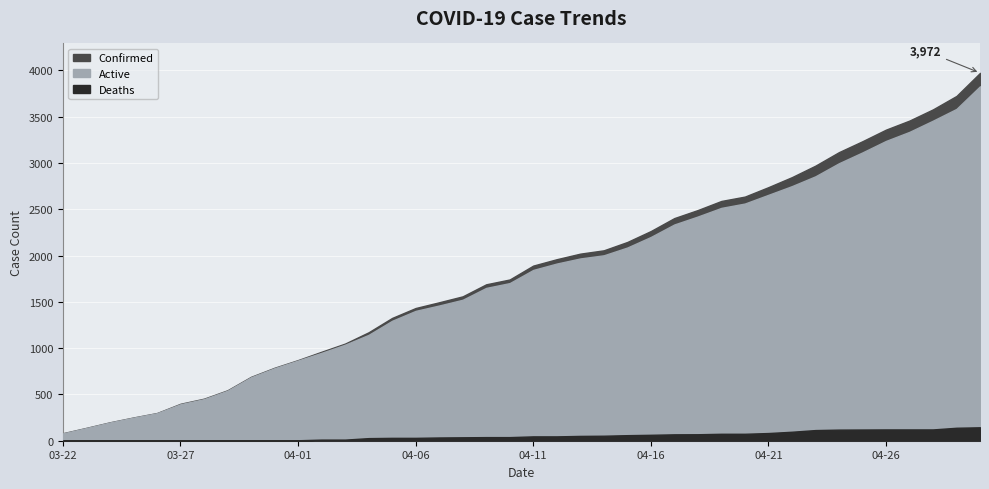

At how many categories does at least one series exceed 2699?

10